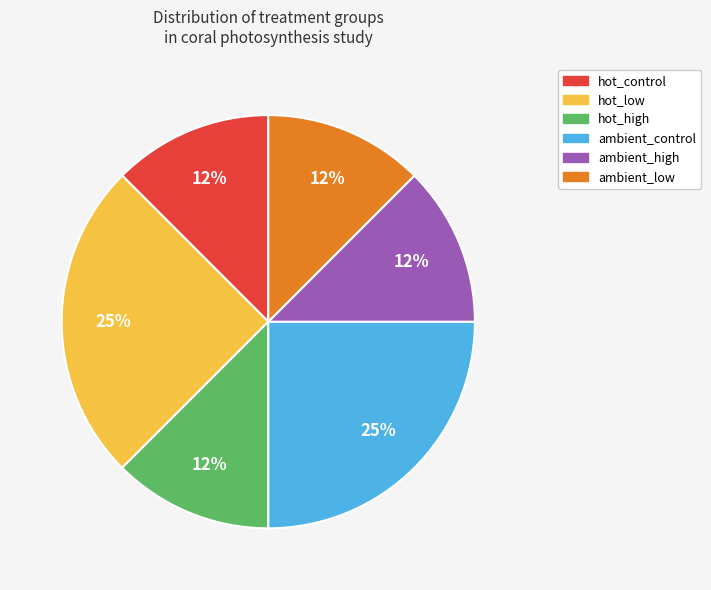

Does any single category account for the majority?

No